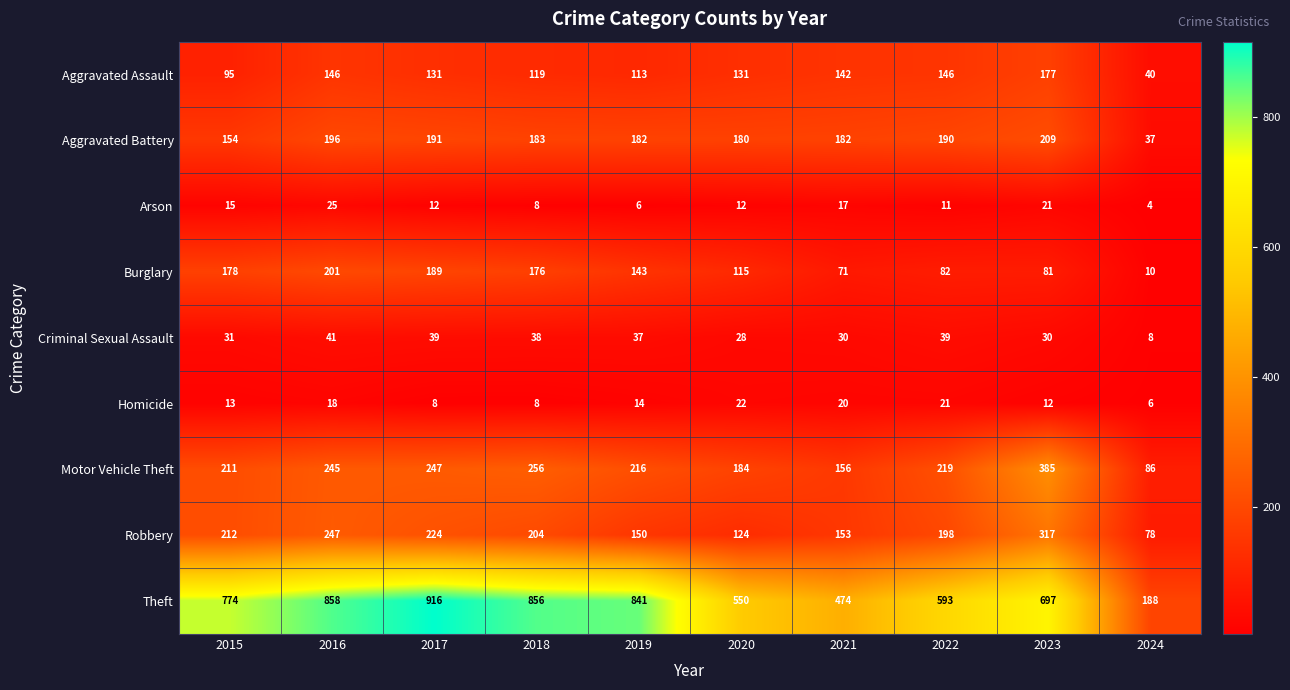

What is the total value across all series at 2022?

1499